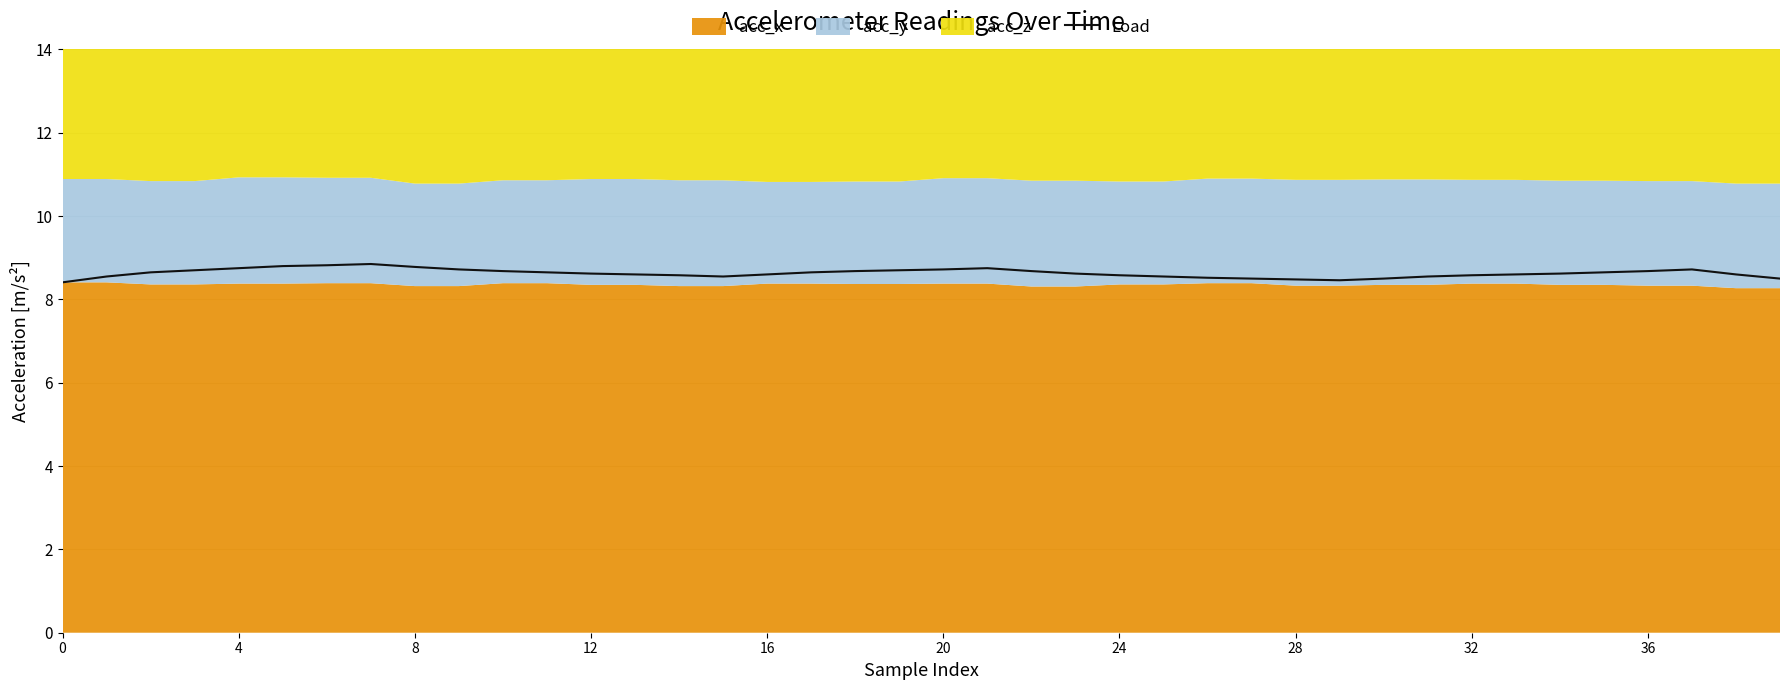

Does the chart display data point markers on the line(s)?

No